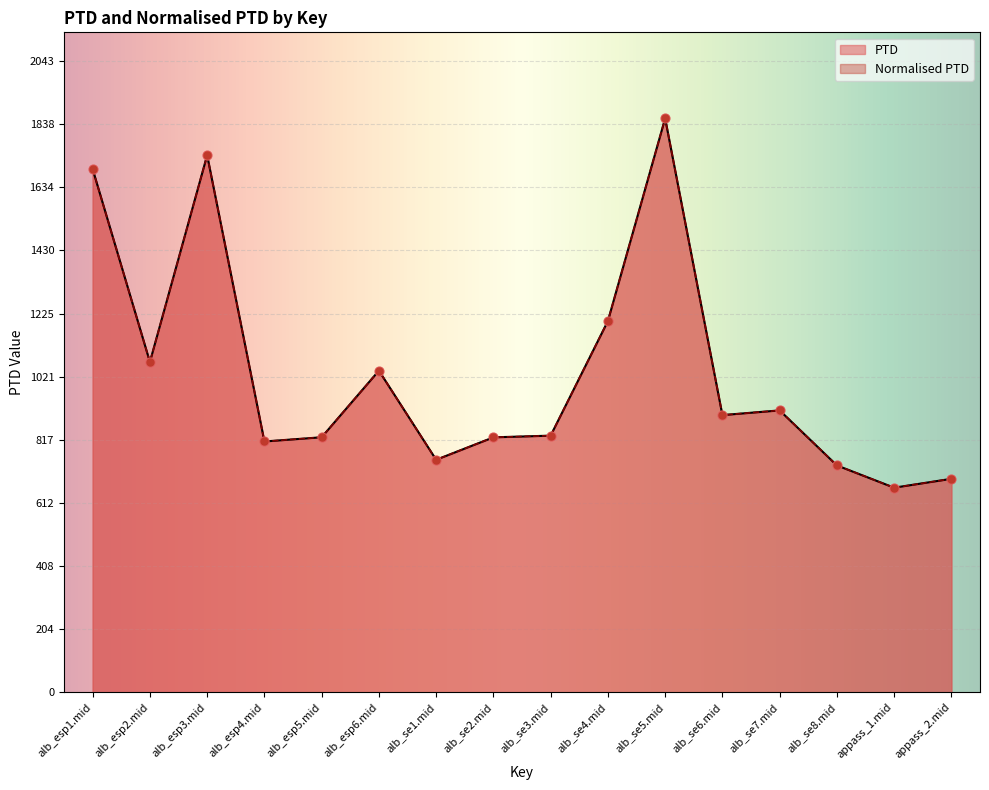

Which series has the widest spread of Y values?

PTD